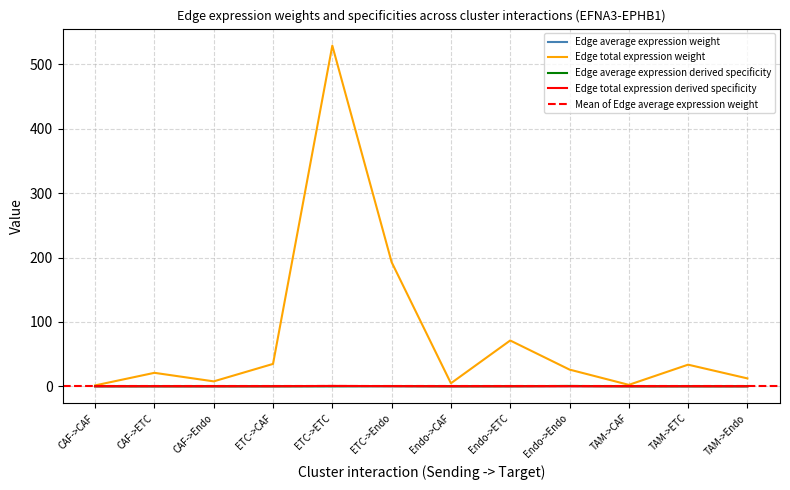

Is this an area chart (filled region under the line)?

No